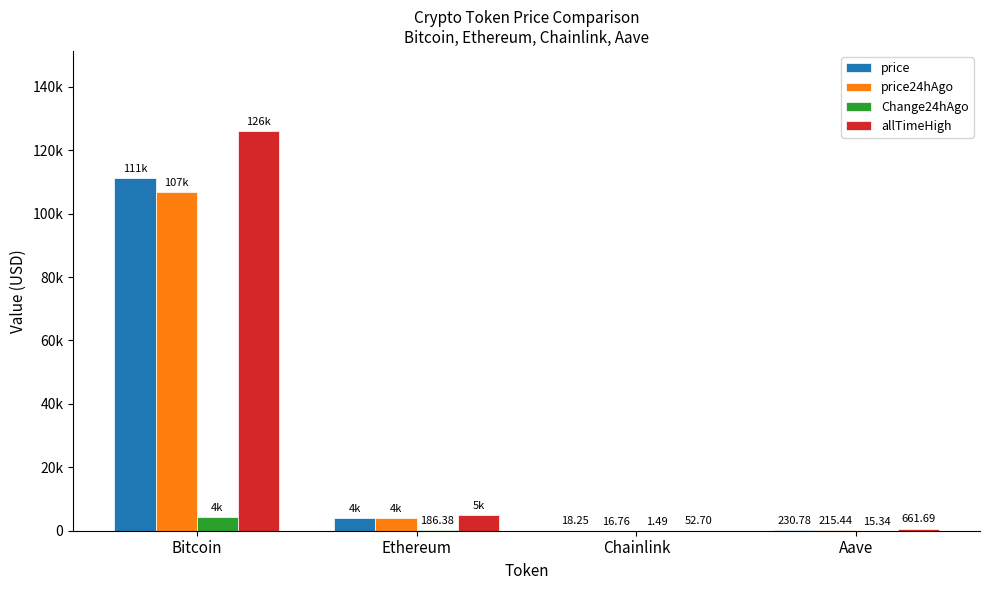

What is the spread (max minus min) of values at Aave?

646.4